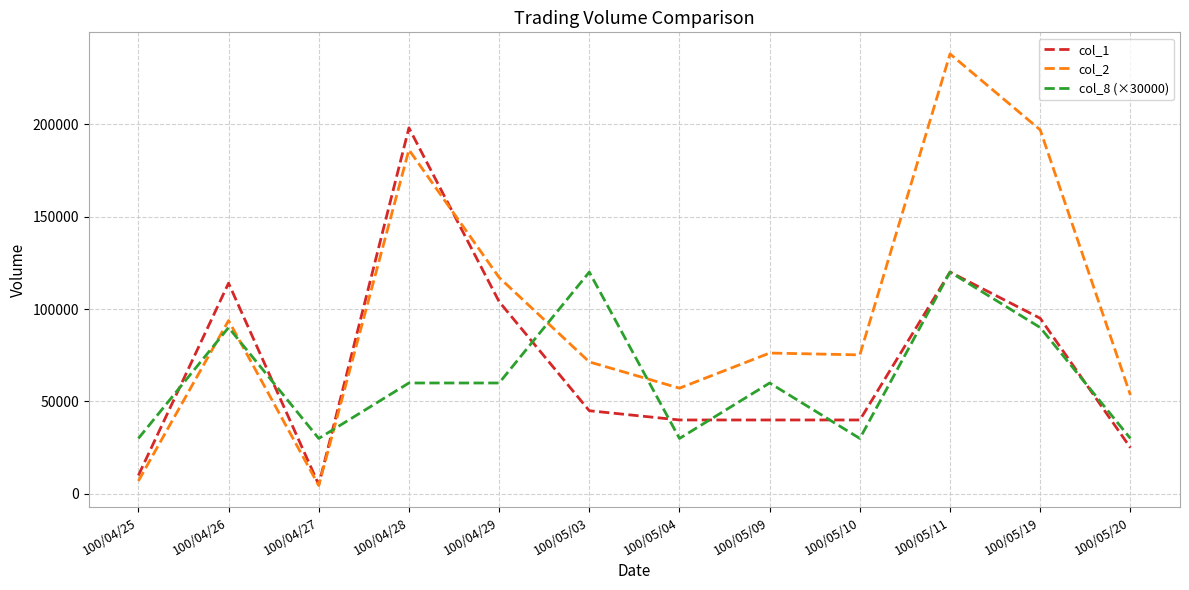

Is the value of col_8 (×30000) at 100/05/19 greater than the value of col_1 at 100/05/09?

Yes